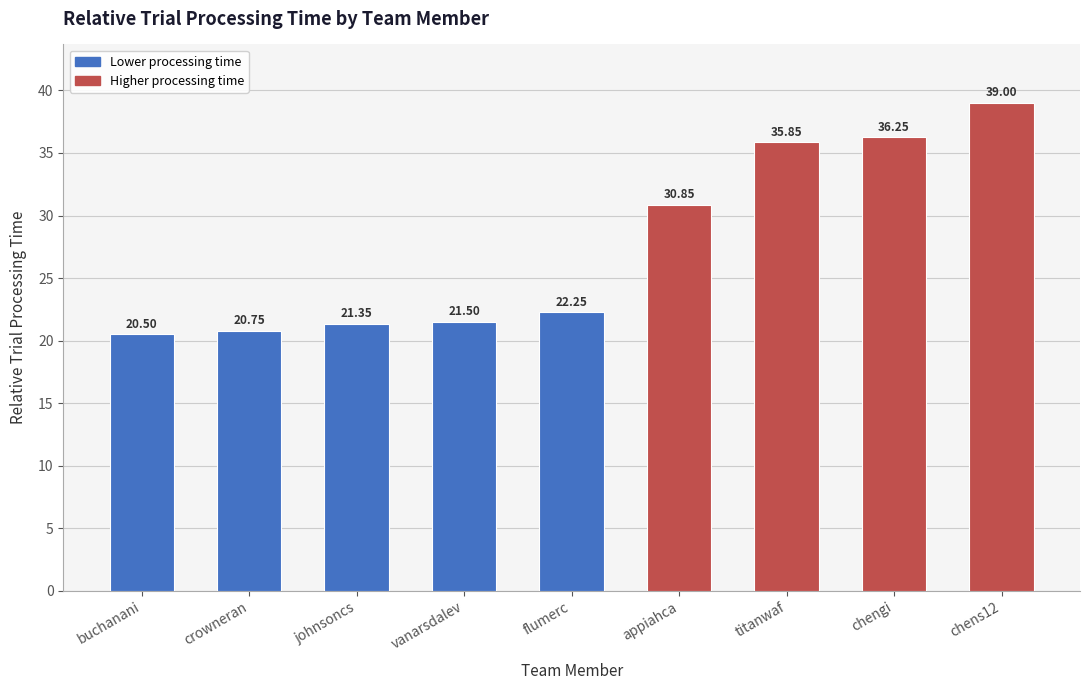

Is it true that the value at appiahca is 30.9?

True